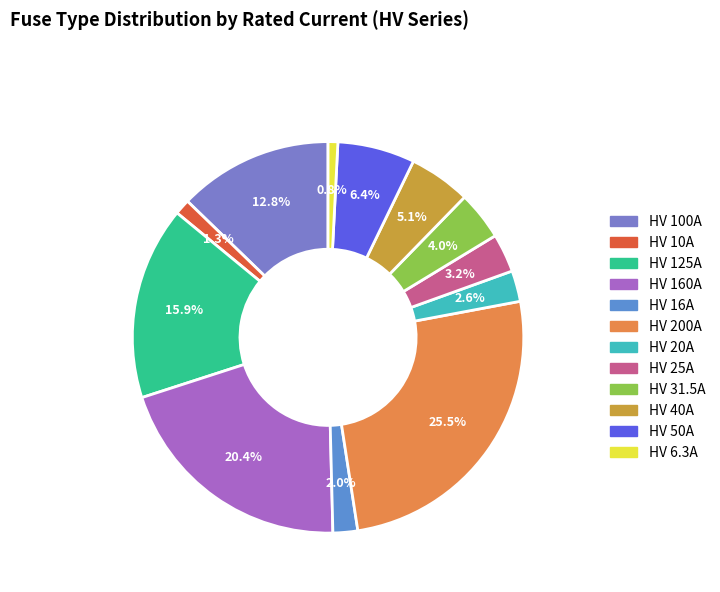

What is the largest slice in the pie chart?

HV 200A